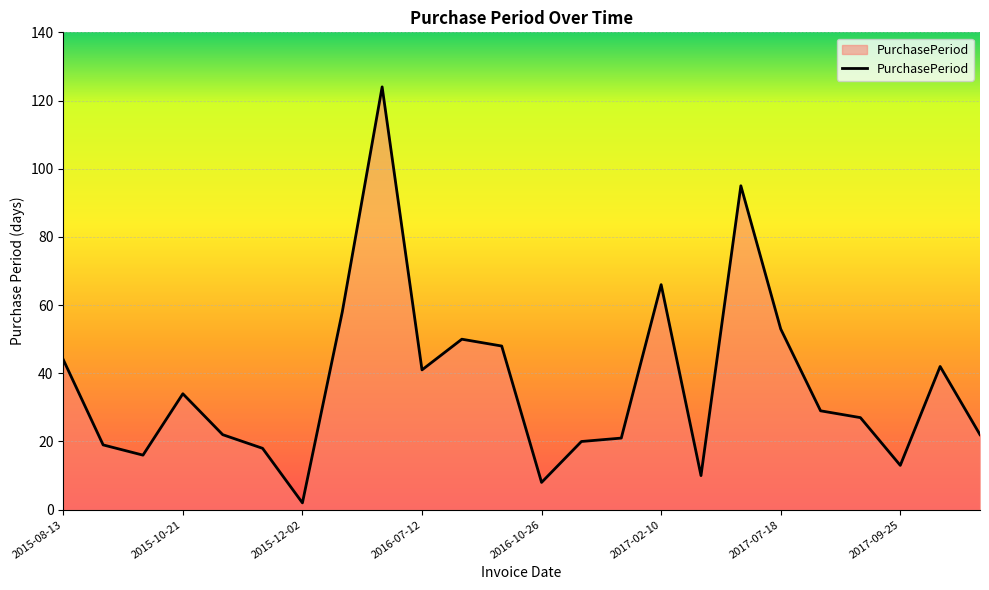

What is the difference between the maximum and minimum values?

122